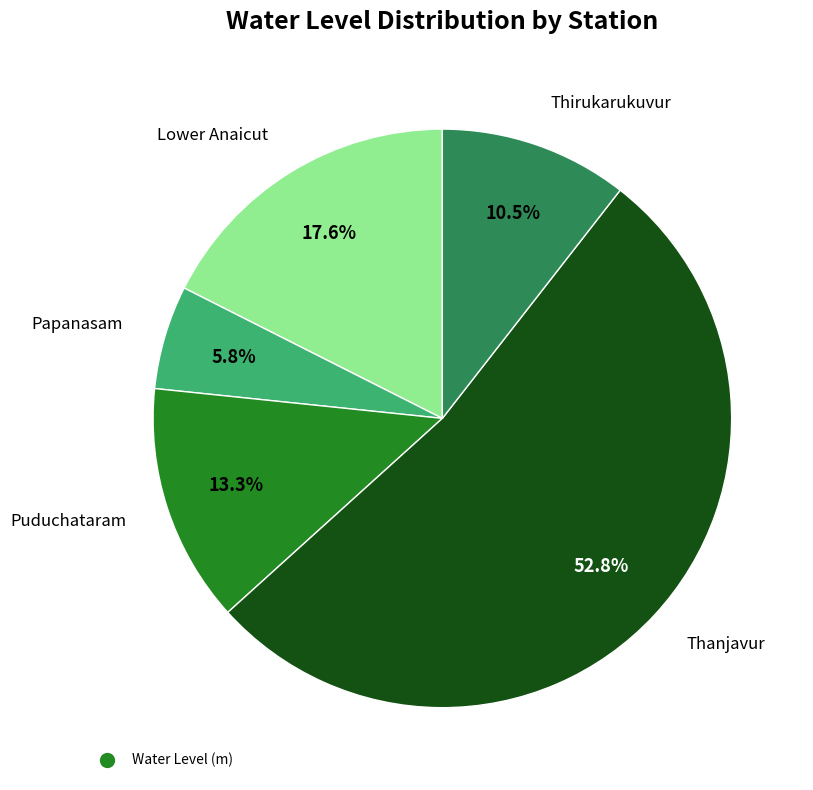

Does any single category account for the majority?

Yes